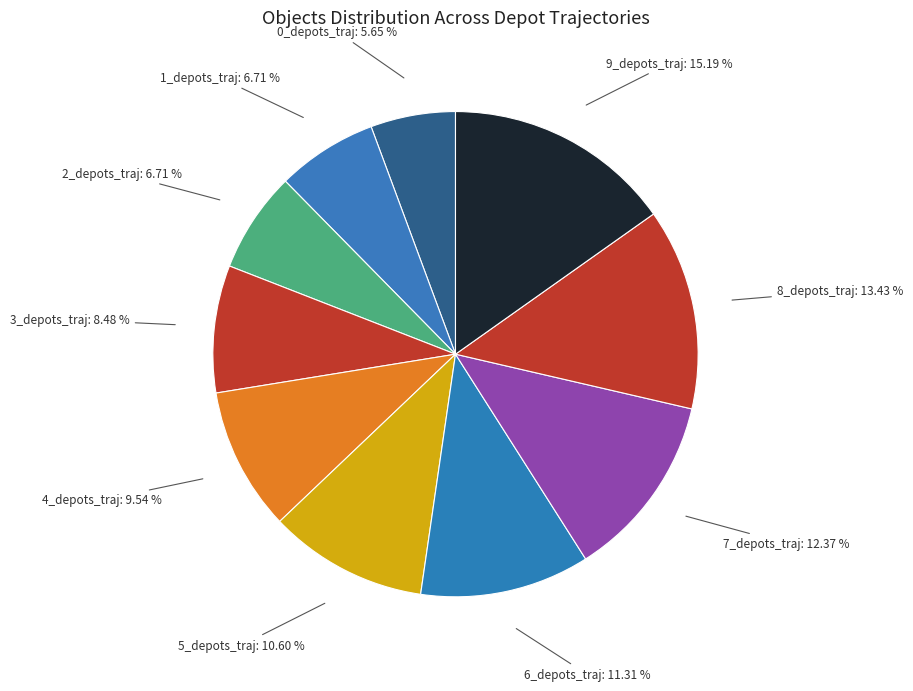

What is the largest slice in the pie chart?

9_depots_traj